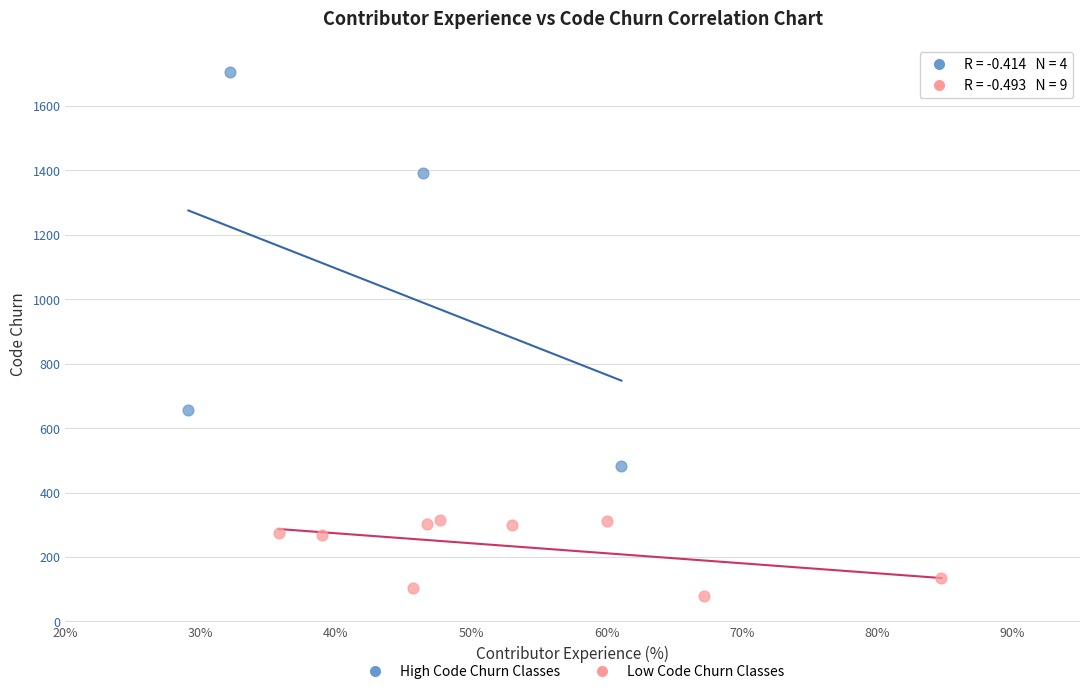

Which series contains the highest Y value?

High Code Churn Classes